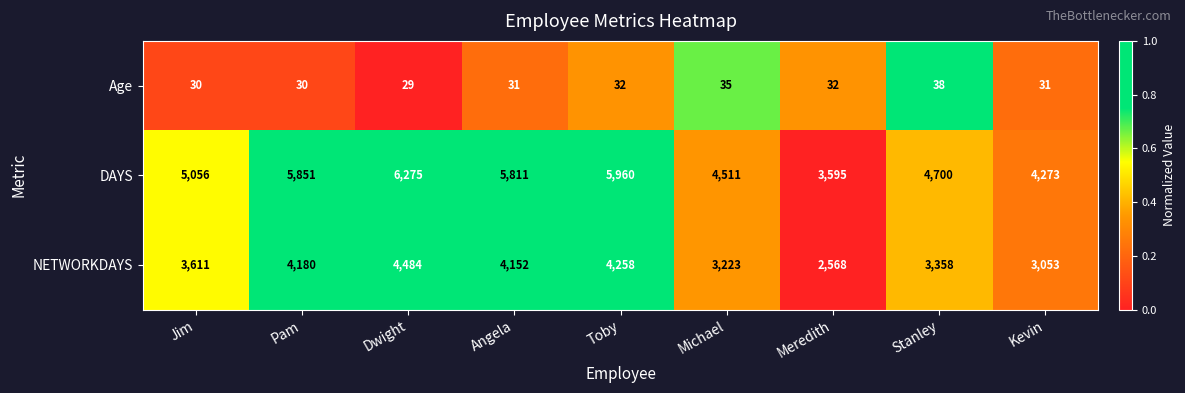

Rank the series by their maximum value, from highest to lowest.

DAYS, NETWORKDAYS, Age